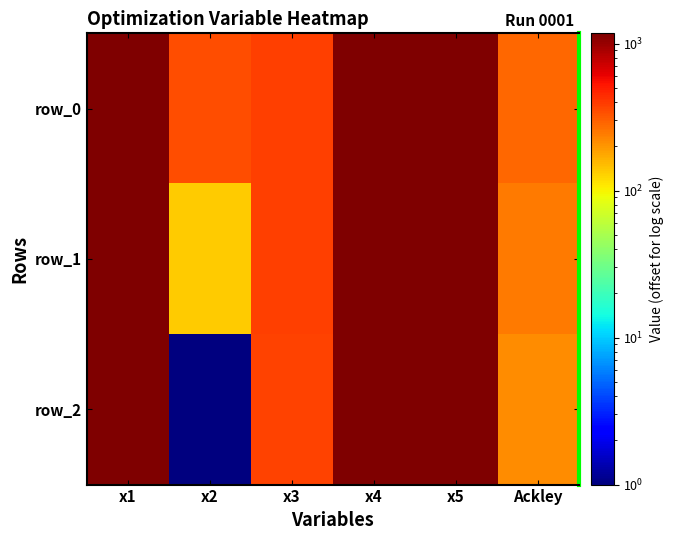

List the labels in order of row_1 value, largest first.

x5, x1, x4, x3, Ackley, x2